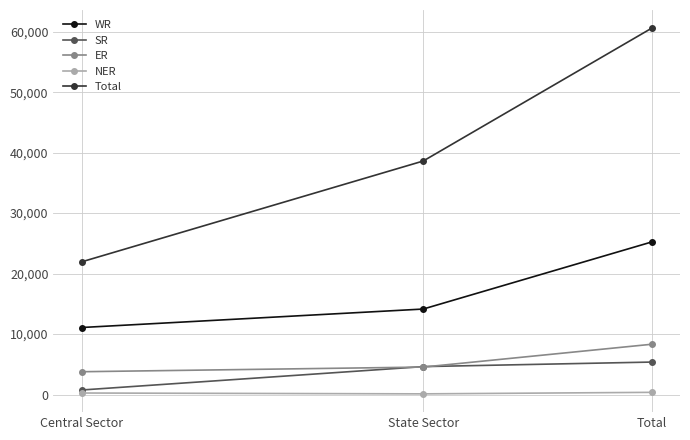

What position from the right is Total?

1